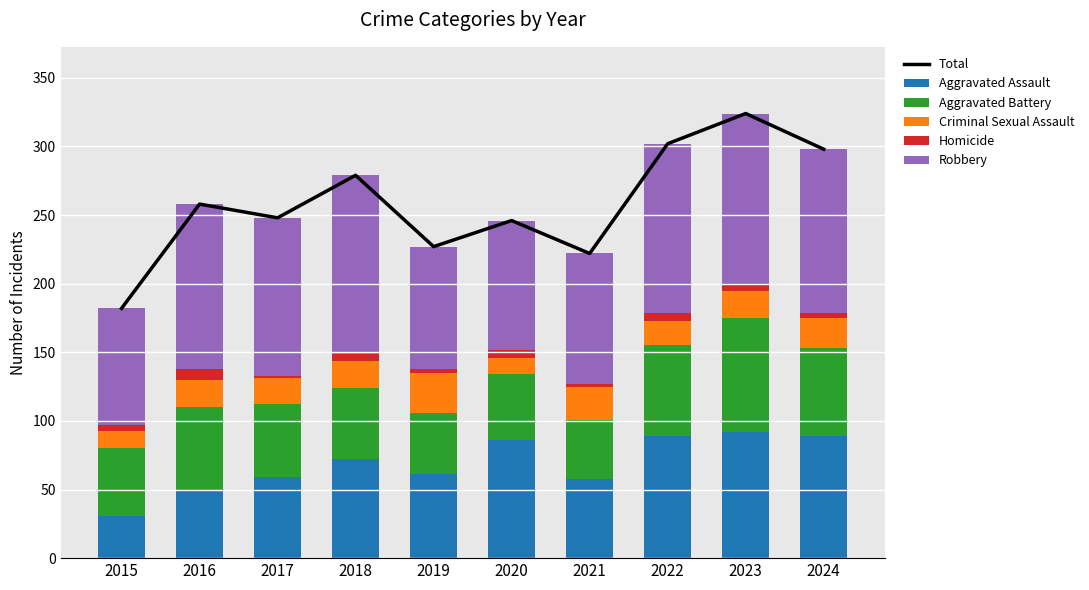

Where does the Aggravated Assault series first go above 72?

2020